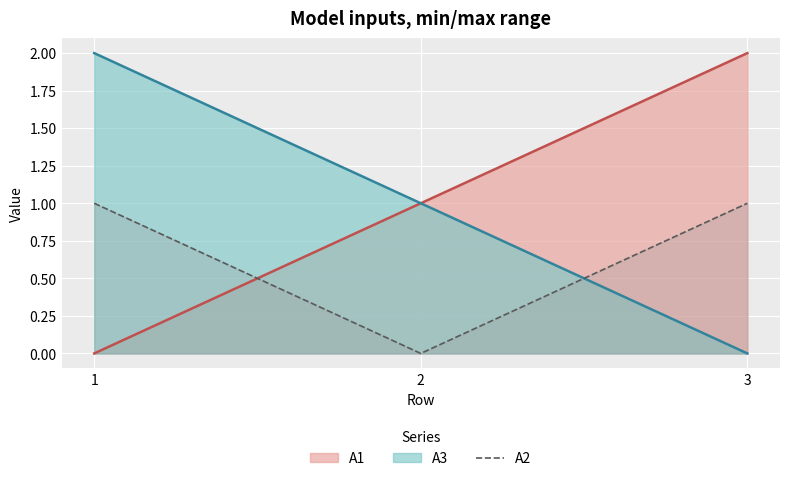

Where is the data nearest to the value 0?

2